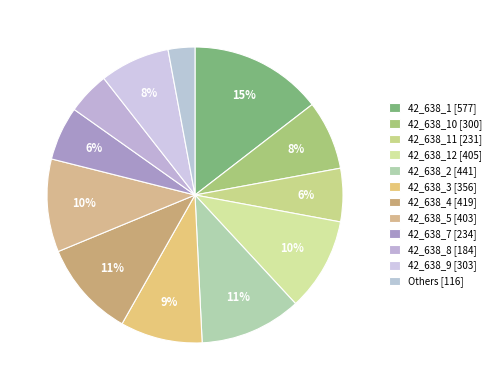

Which category has the biggest portion of the pie?

42_638_1